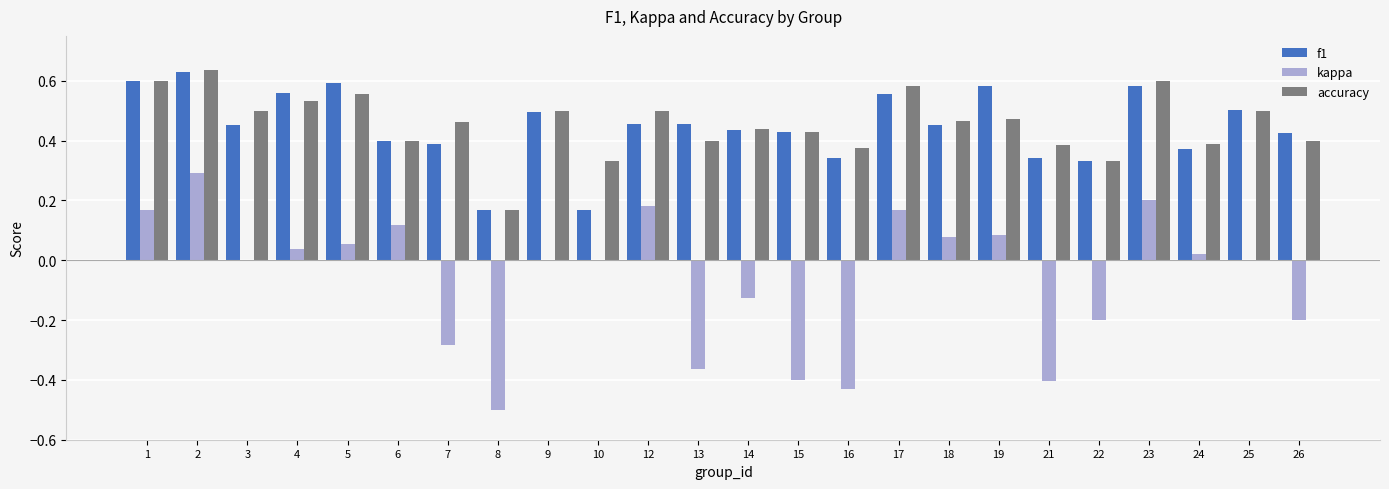

The value of accuracy at 3 is 0.5. True or false?

True